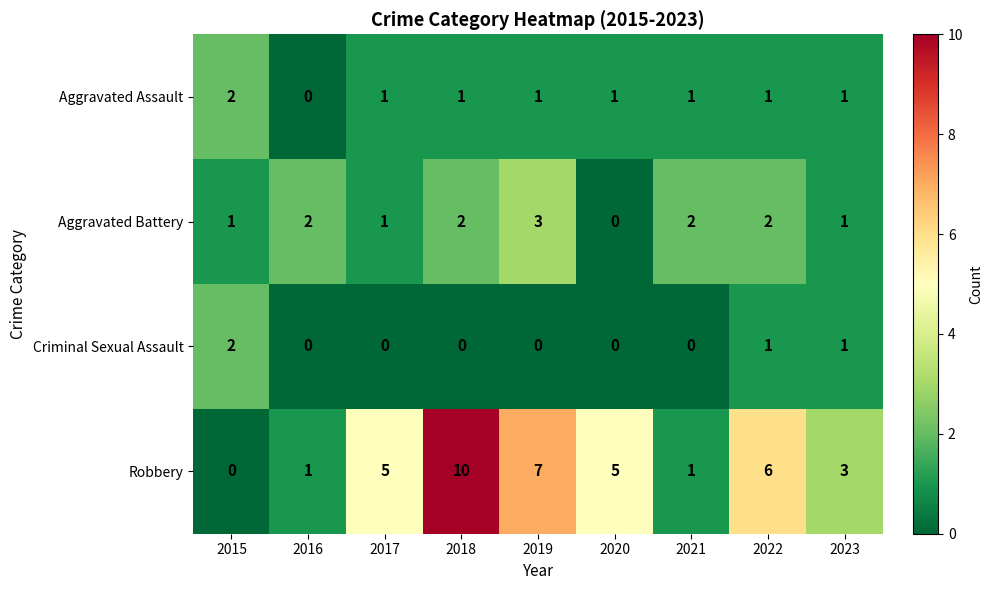

What is the average value of the Robbery series?

4